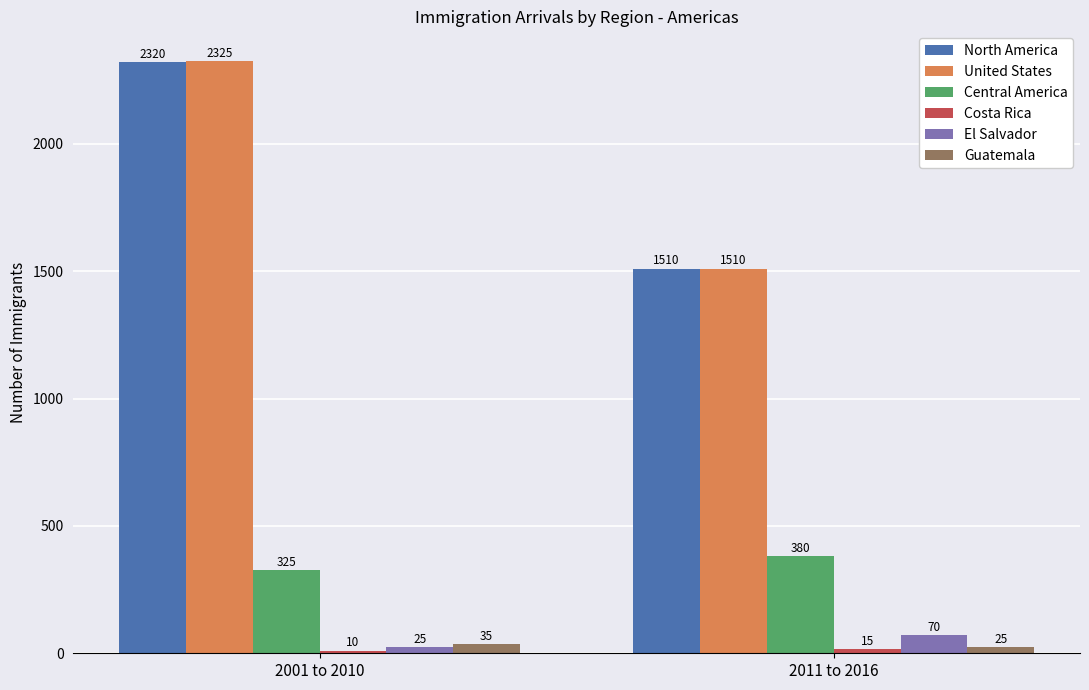

How many groups of bars are there?

2